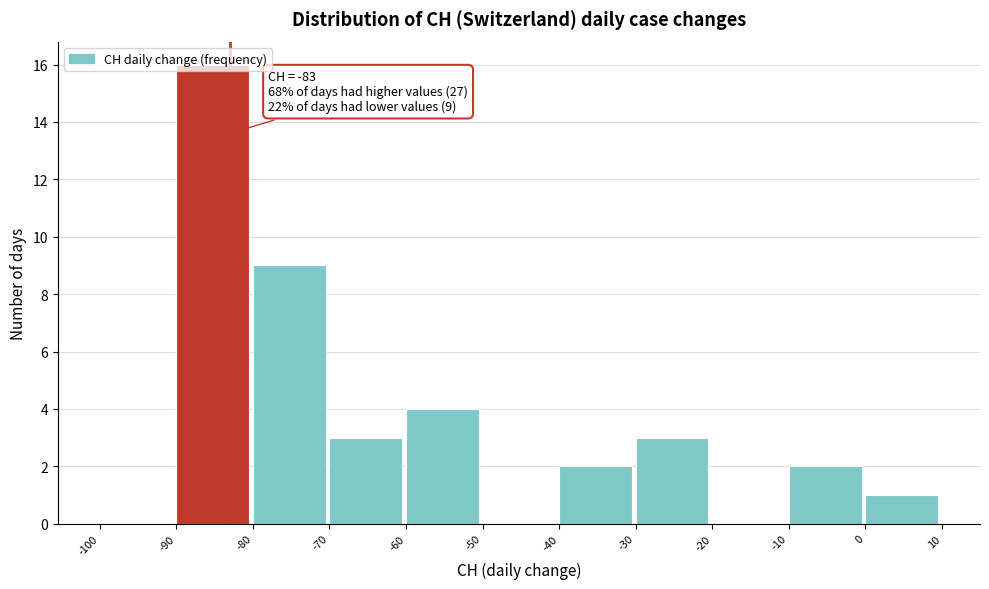

Which range on the x-axis has the tallest bar?

-90 to -80